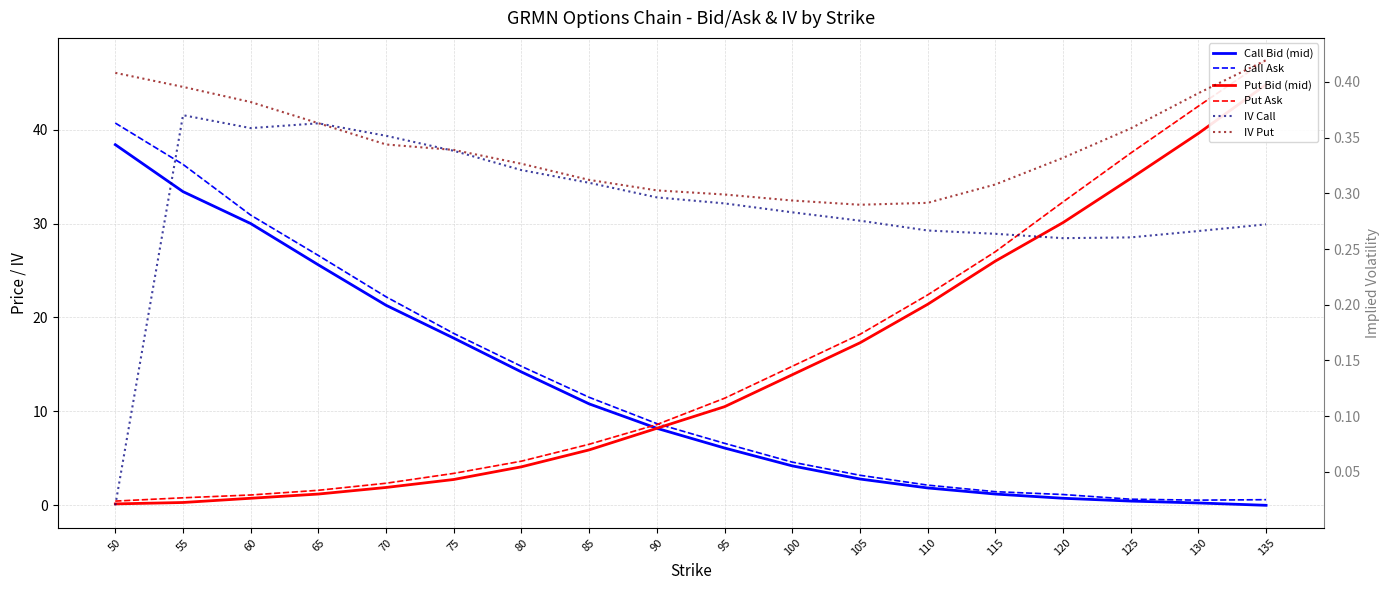

True or false: Put Bid (mid) has more than 1 interior local peaks.

False